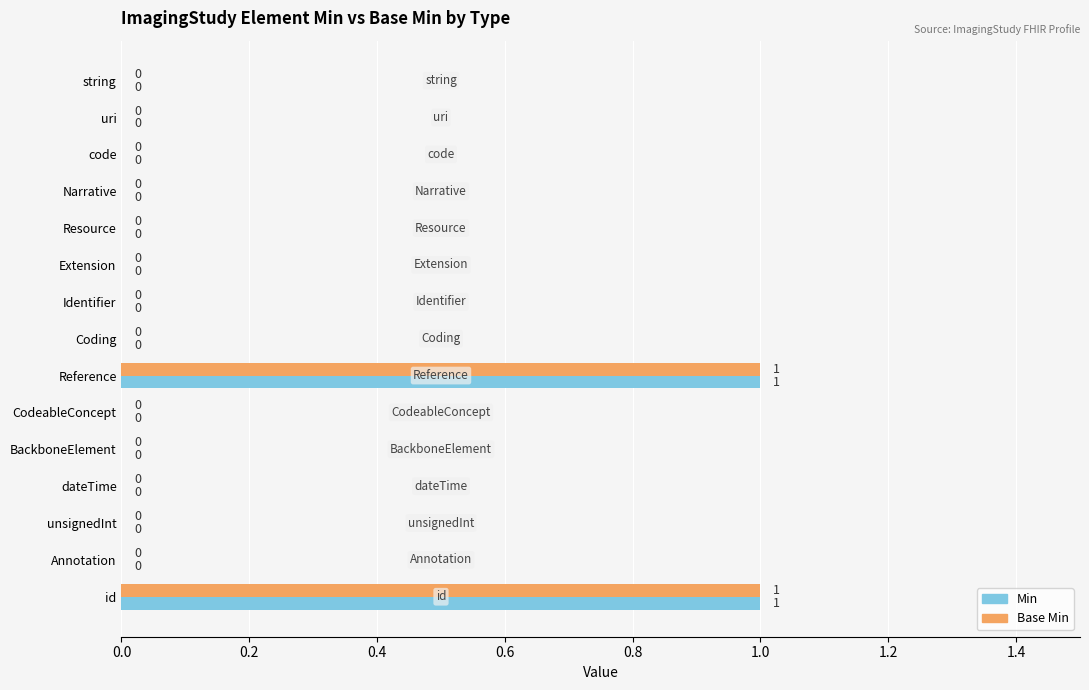

What is the greatest value displayed?

1